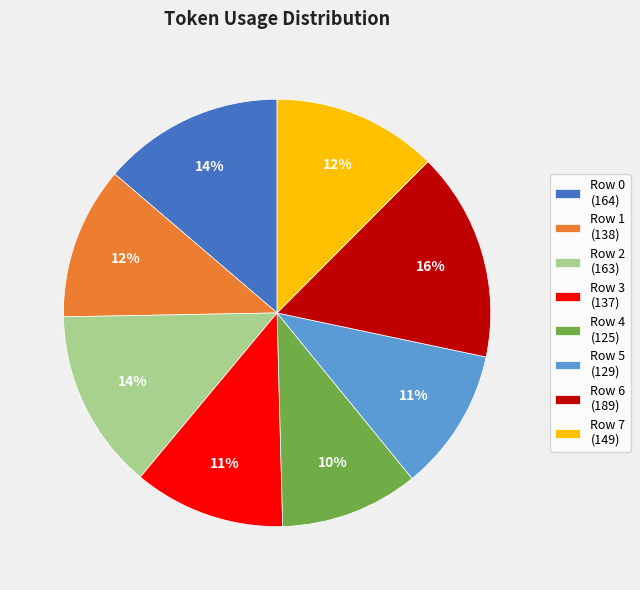

Combined, do Row 1 and Row 7 account for over 50%?

No